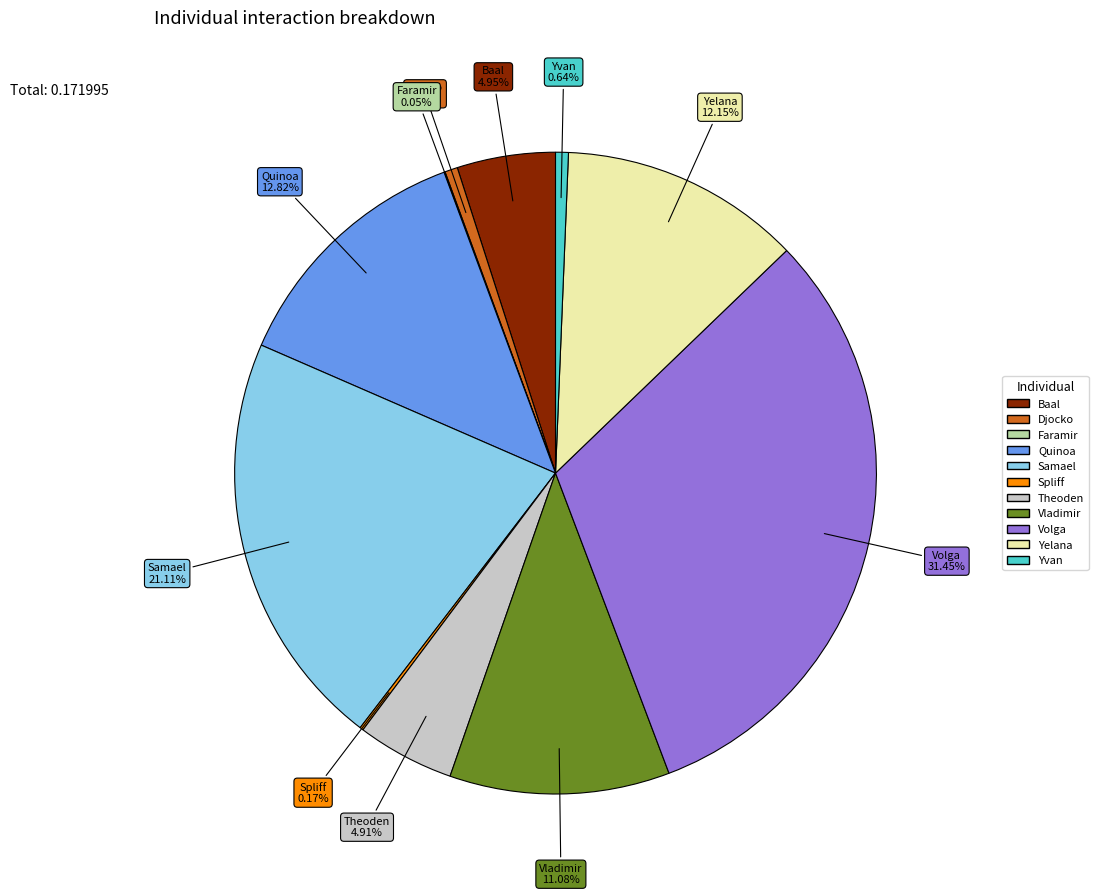

Which has a higher value, Samael or Yelana?

Samael